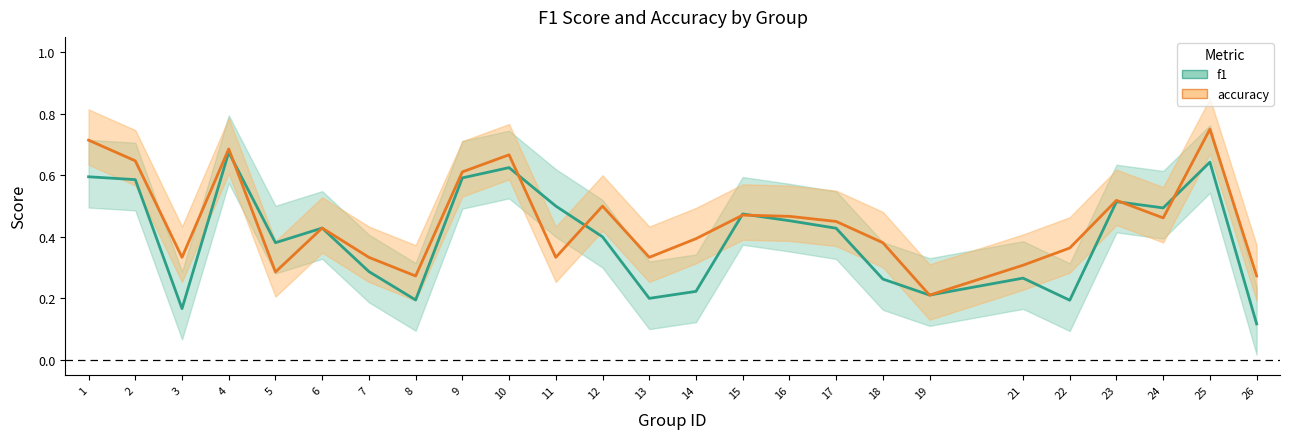

What is the value of the f1 point at the 10th from the left?

0.6